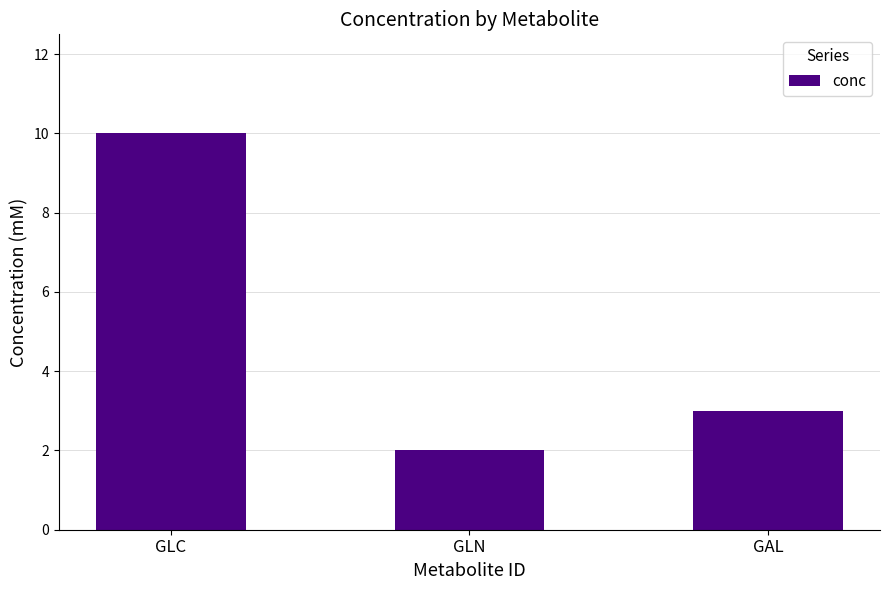

The chart shows a value of 10 at GLC. True or false?

True